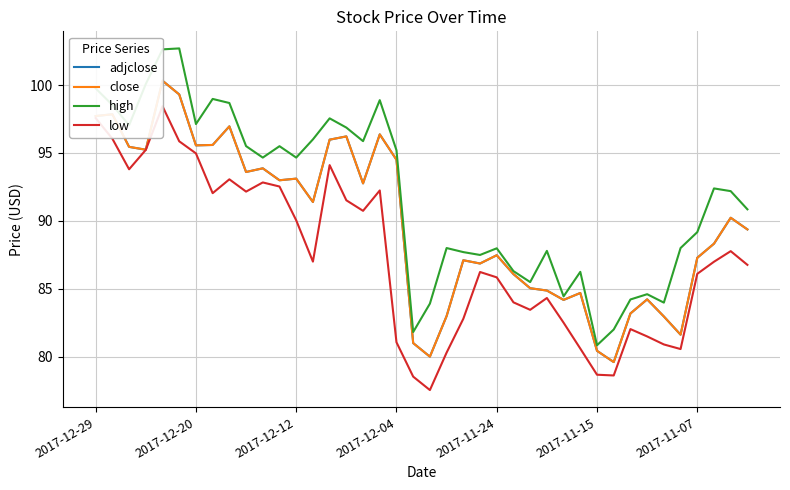

What is the lowest value of the high series?

80.8